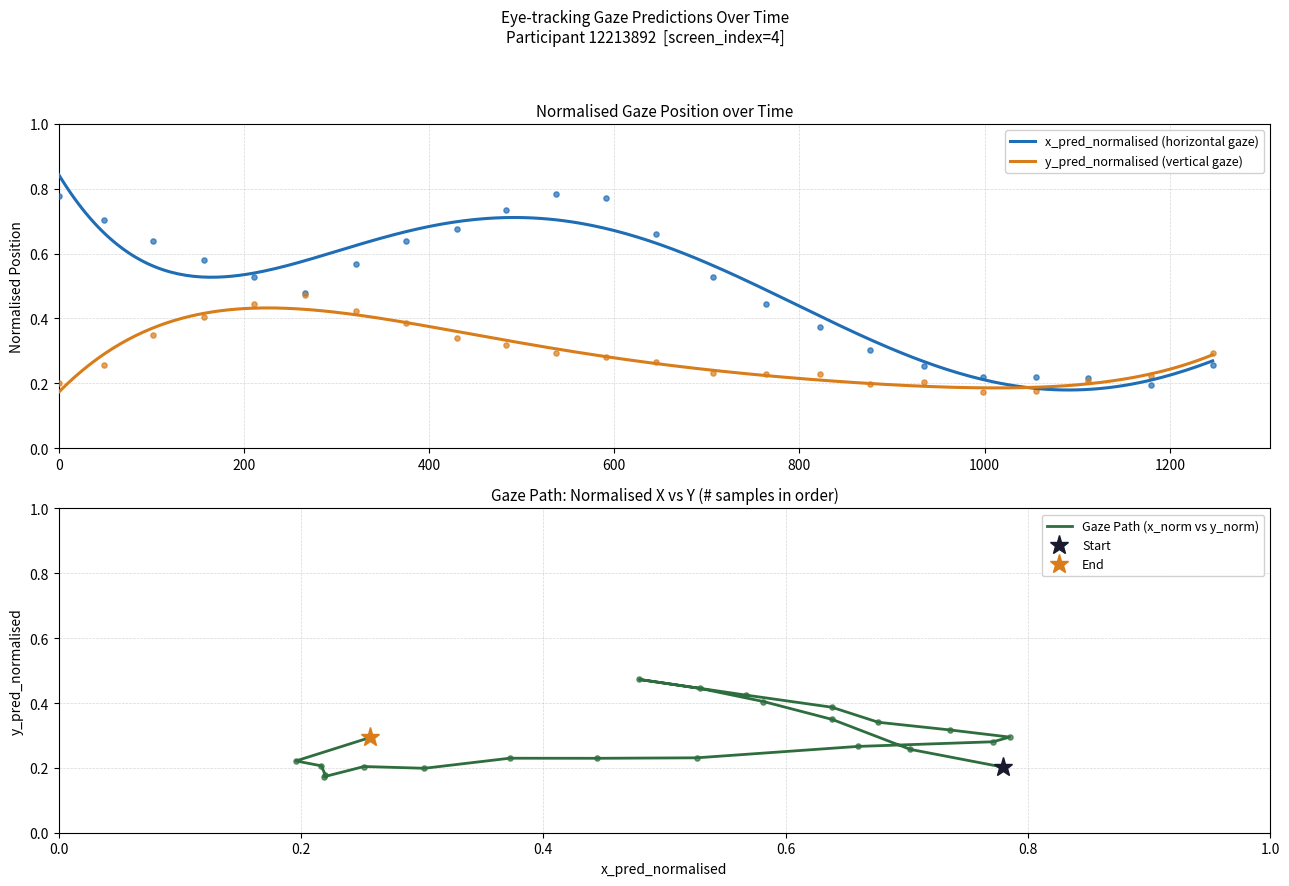

At how many categories does at least one series exceed 0?

23